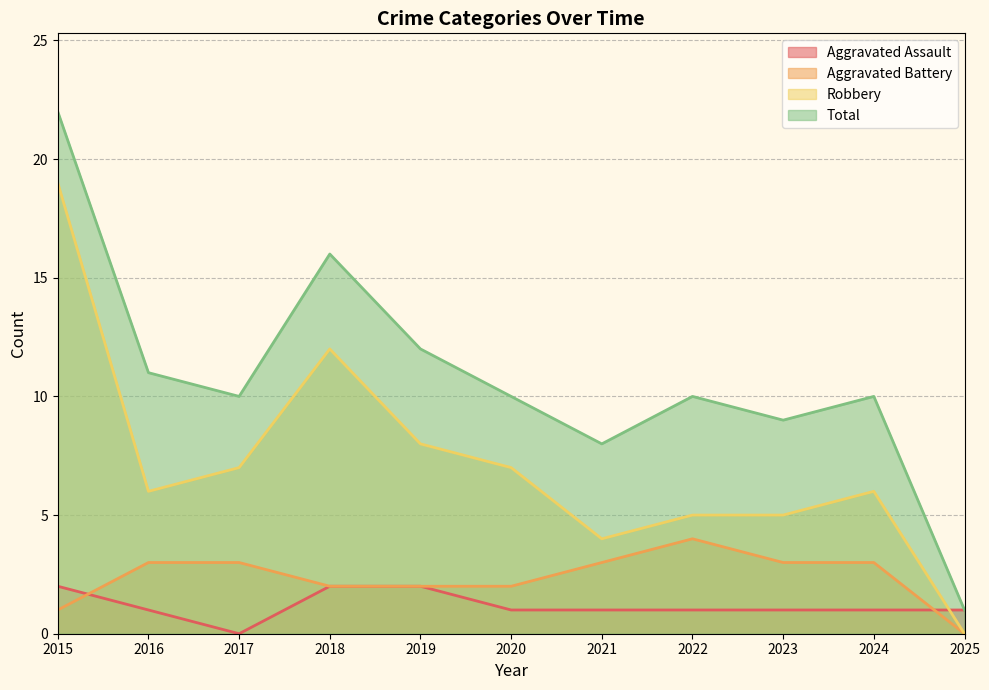

How many lines are shown in the chart?

4